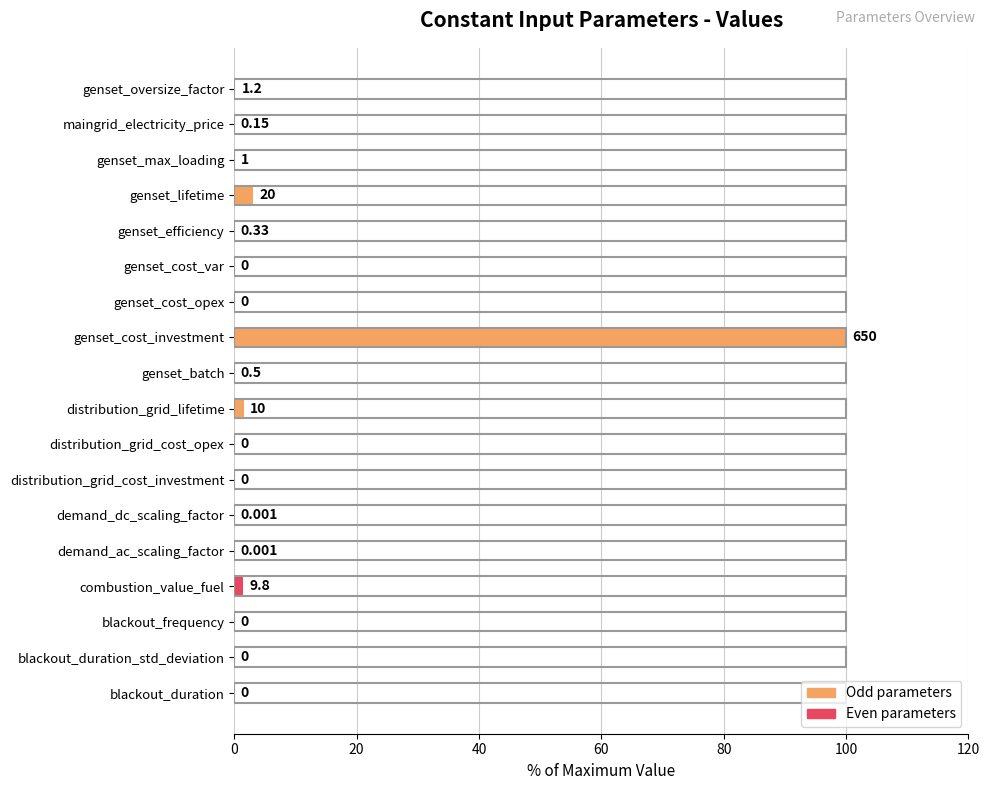

Which has a higher value, blackout_duration or genset_efficiency?

genset_efficiency